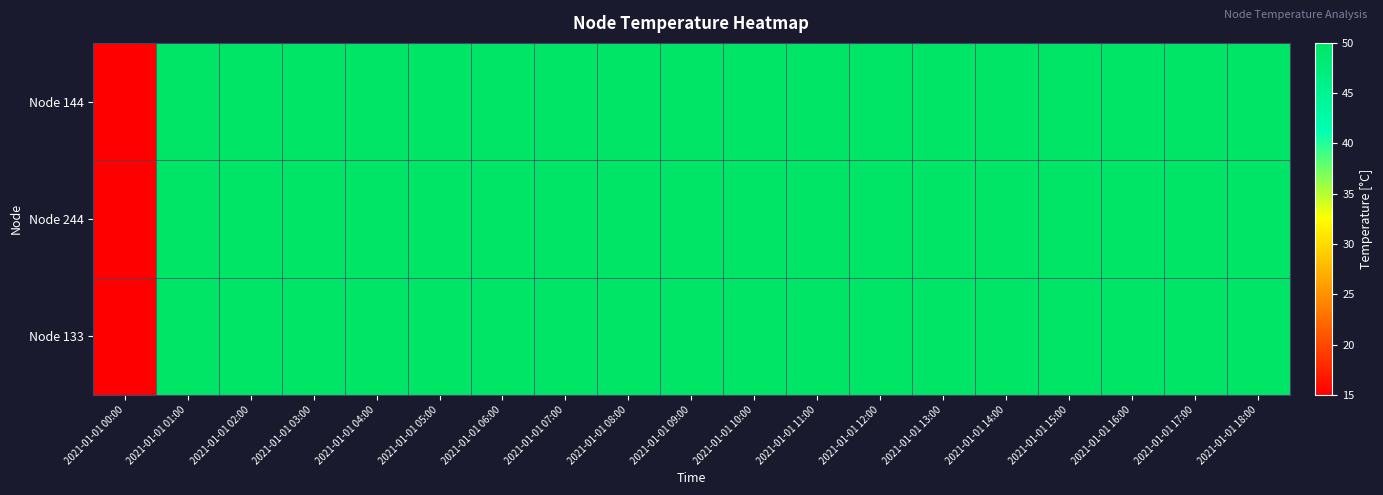

At how many categories does at least one series exceed 23?

18